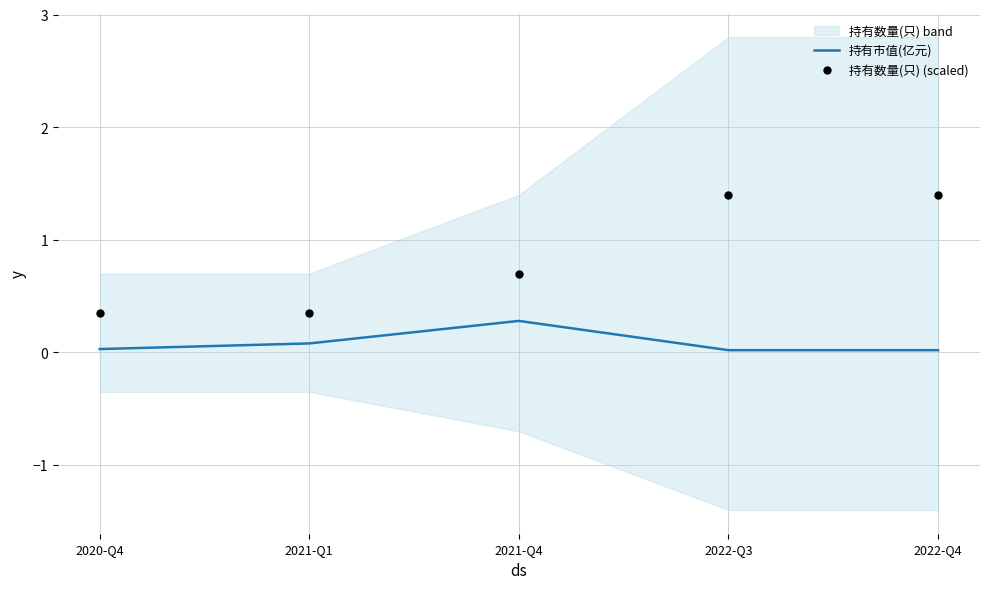

What are all the series names shown in the legend?

持有市值(亿元), 持有数量(只) (scaled)